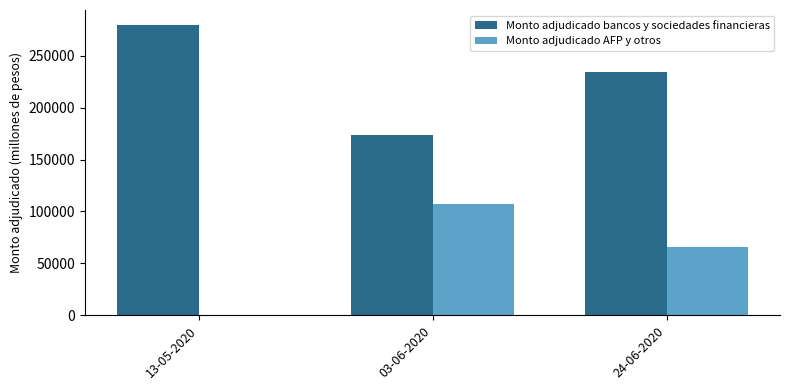

Which series has the largest total across all categories?

Monto adjudicado bancos y sociedades financieras